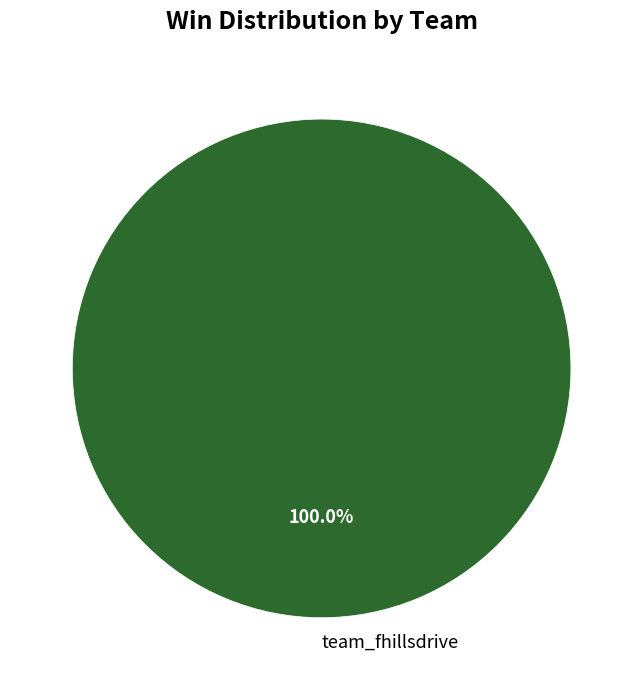

Rank the categories by value from lowest to highest.

team_fhillsdrive